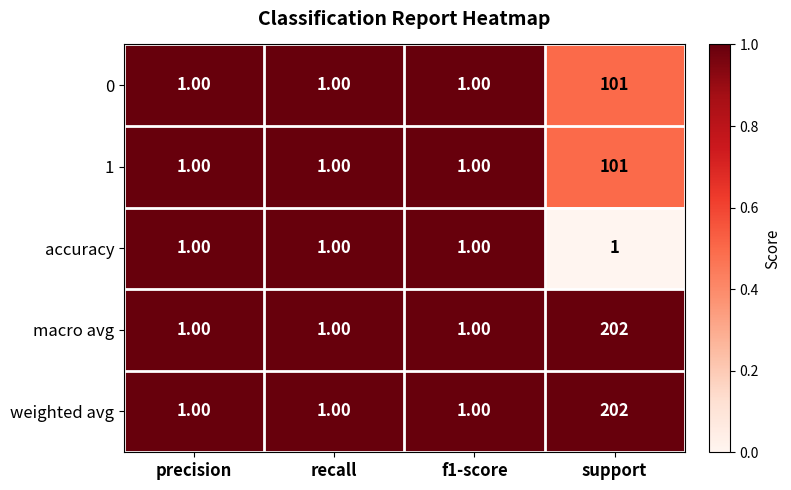

At which label does 1 reach its peak?

support